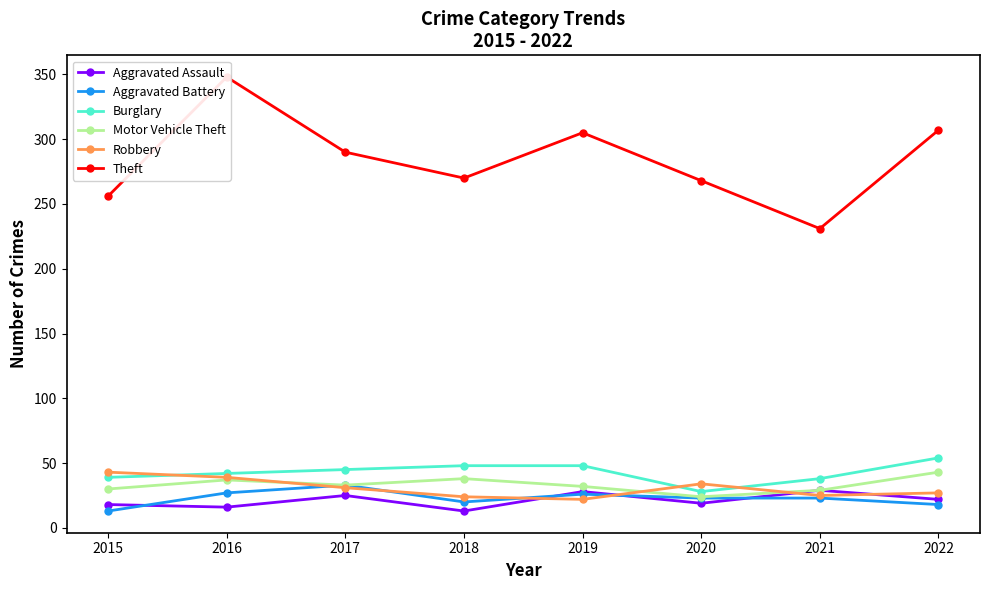

Reading left to right, list all the values displayed in this chart.

Aggravated Assault: 2015=18	2016=16	2017=25	2018=13	2019=28	2020=19	2021=29	2022=22
Aggravated Battery: 2015=13	2016=27	2017=33	2018=20	2019=26	2020=23	2021=23	2022=18
Burglary: 2015=39	2016=42	2017=45	2018=48	2019=48	2020=28	2021=38	2022=54
Motor Vehicle Theft: 2015=30	2016=37	2017=33	2018=38	2019=32	2020=24	2021=29	2022=43
Robbery: 2015=43	2016=39	2017=31	2018=24	2019=22	2020=34	2021=25	2022=27
Theft: 2015=256	2016=348	2017=290	2018=270	2019=305	2020=268	2021=231	2022=307